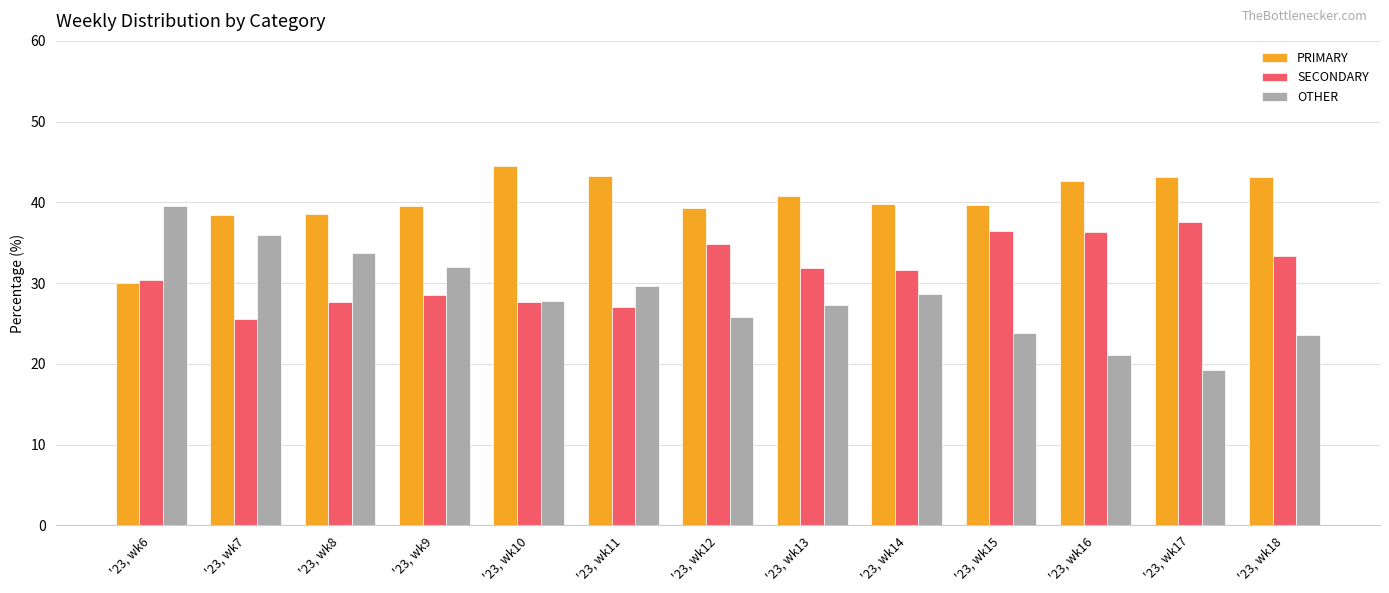

Which category has the highest value in the PRIMARY series?

'23, wk10